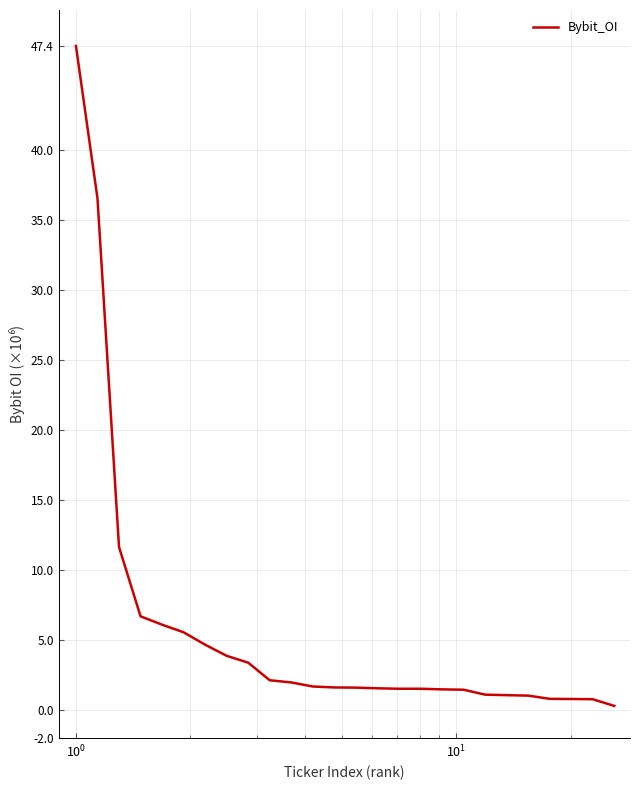

Does the chart display data point markers on the line(s)?

No